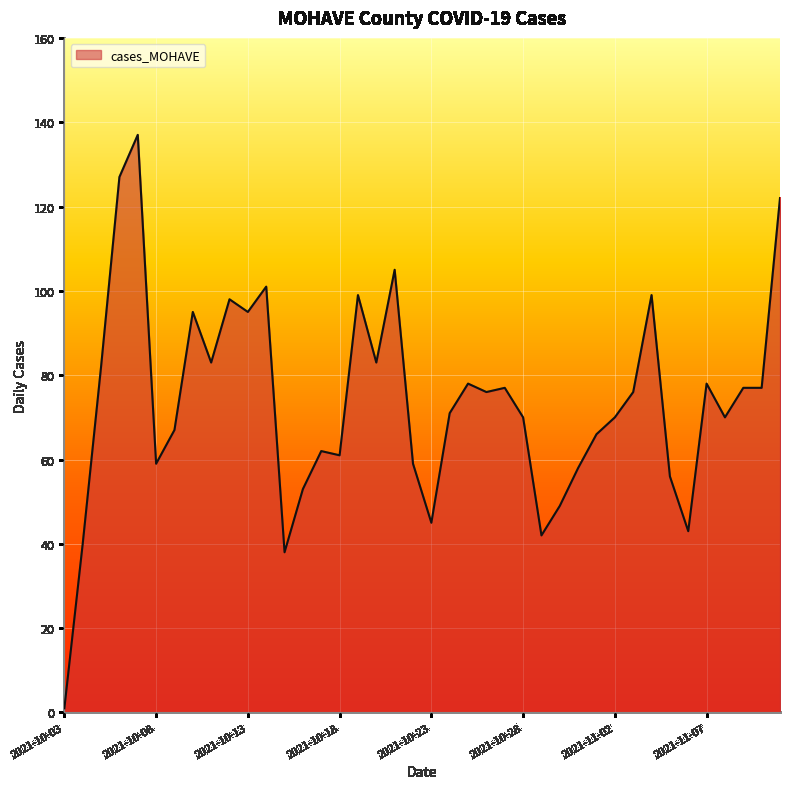

What is the maximum value shown in the chart?

137